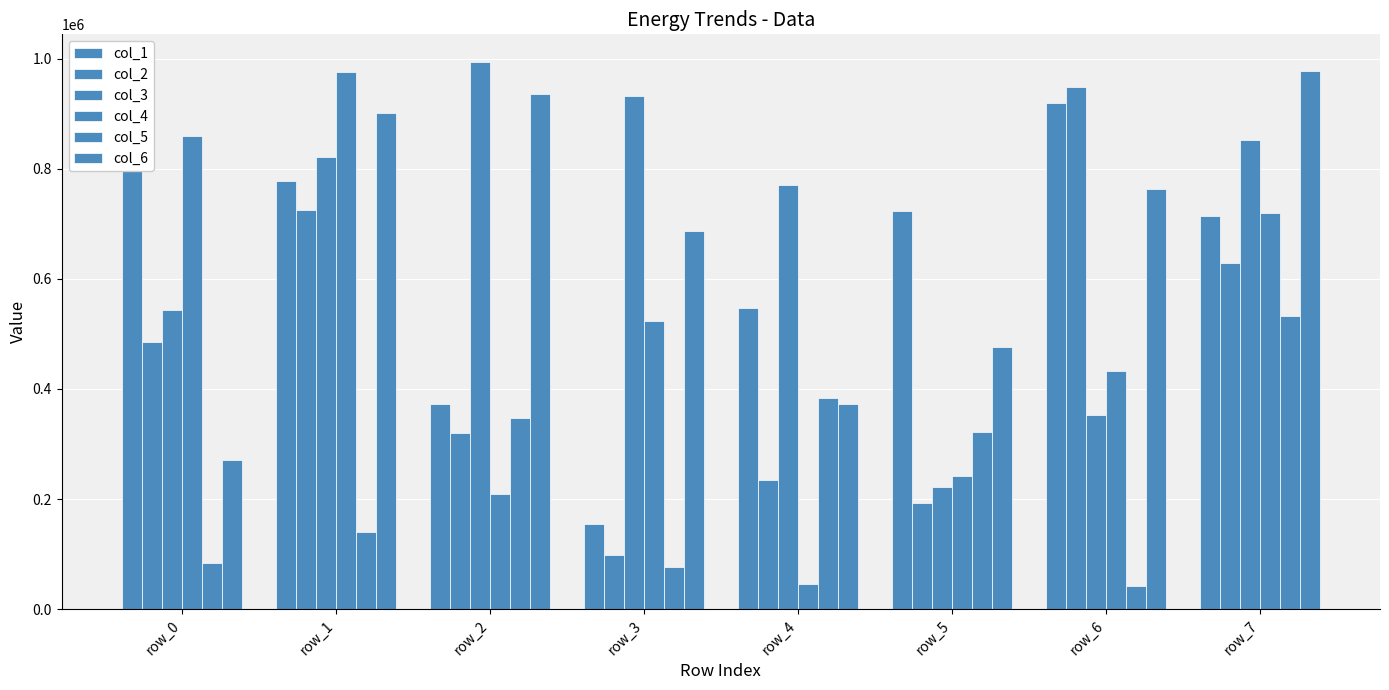

List the series in order of their peak value, highest first.

col_3, col_6, col_4, col_2, col_1, col_5